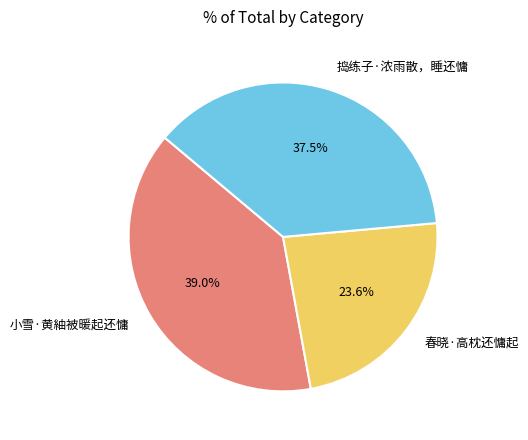

Between 春晓·高枕还慵起 and 捣练子·浓雨散，睡还慵, which is larger?

捣练子·浓雨散，睡还慵